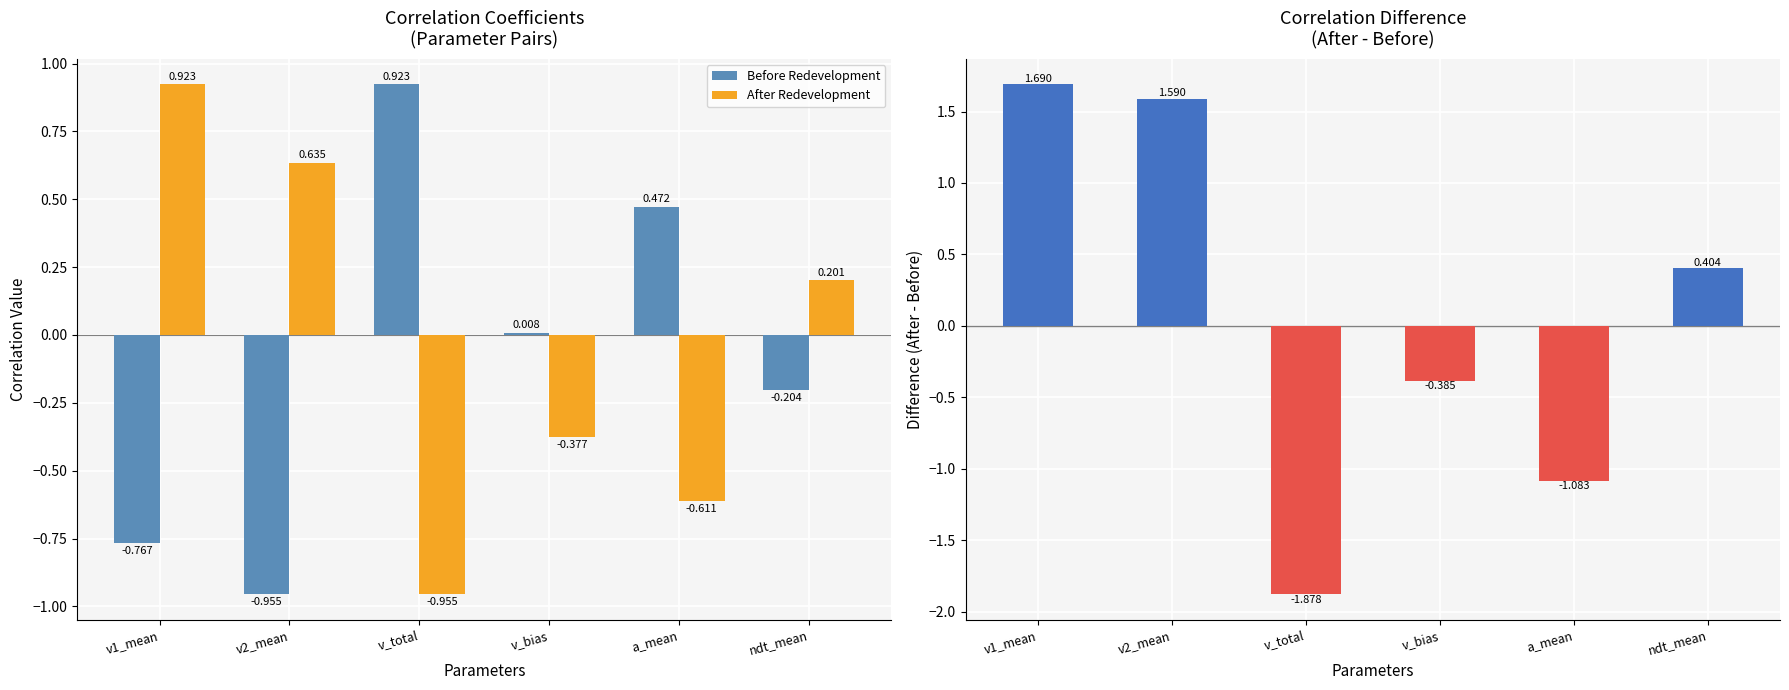

How many values in Before Redevelopment are below zero?

3